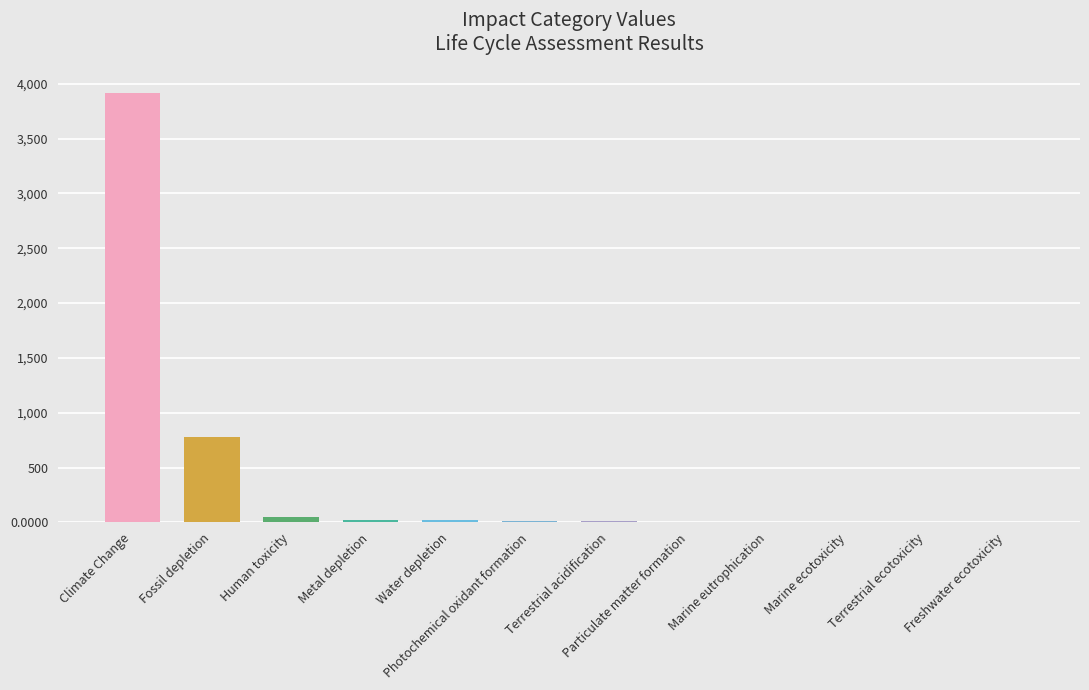

Between Human toxicity and Climate Change, which is larger?

Climate Change